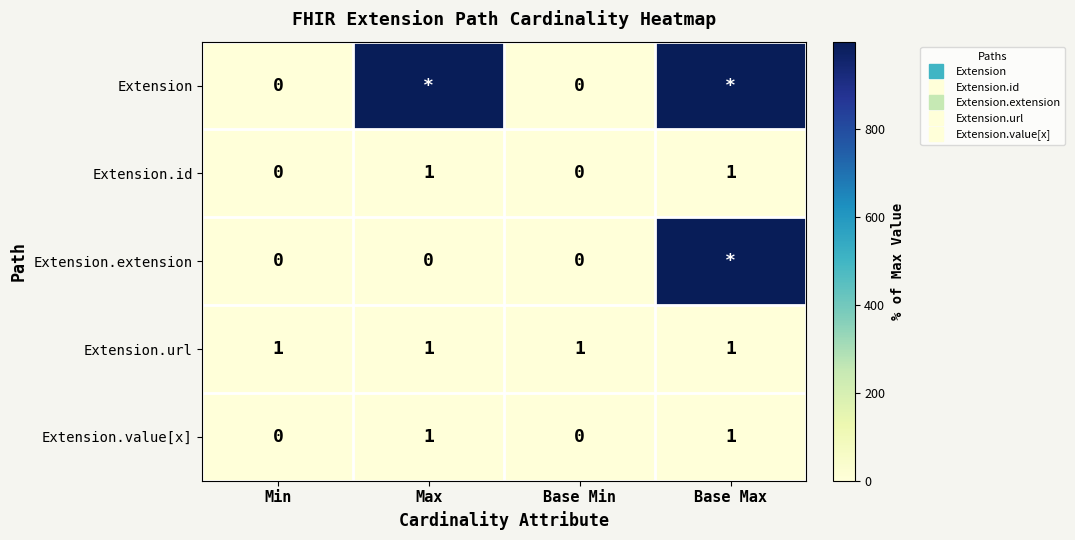

Which category has the lowest value in the Extension.extension series?

Min